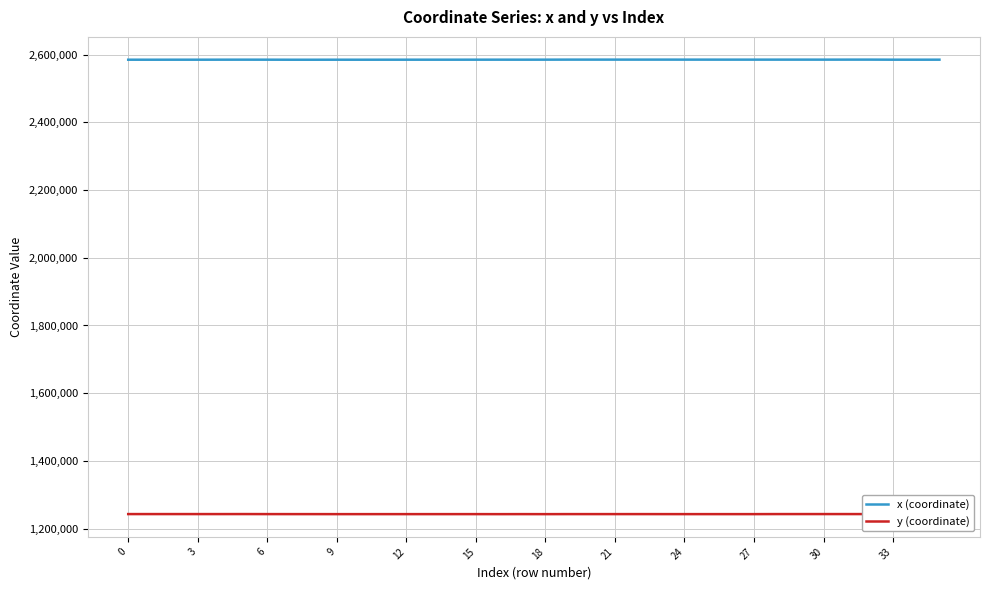

True or false: x (coordinate) and y (coordinate) cross at least once.

False